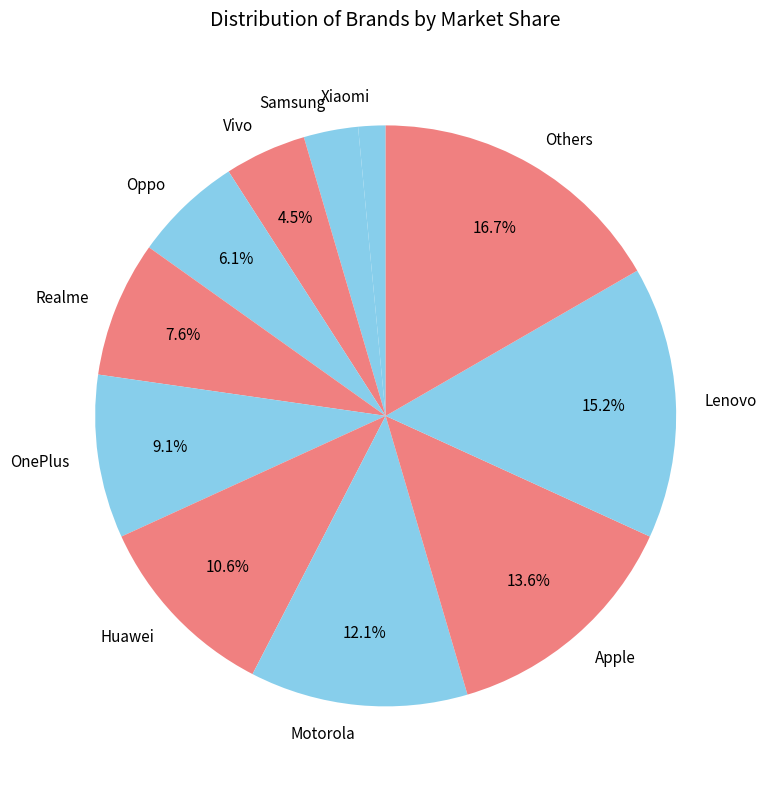

Does OnePlus account for over 50% of the chart?

No